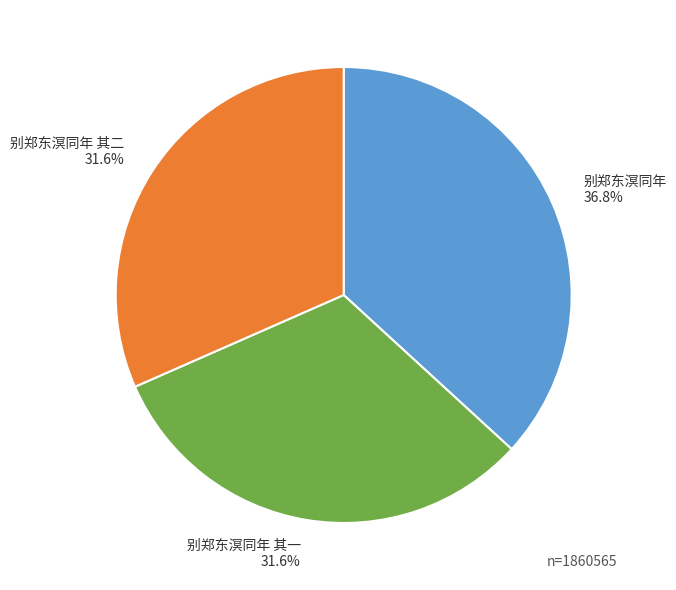

Between 别郑东溟同年 and 别郑东溟同年 其二, which is larger?

别郑东溟同年